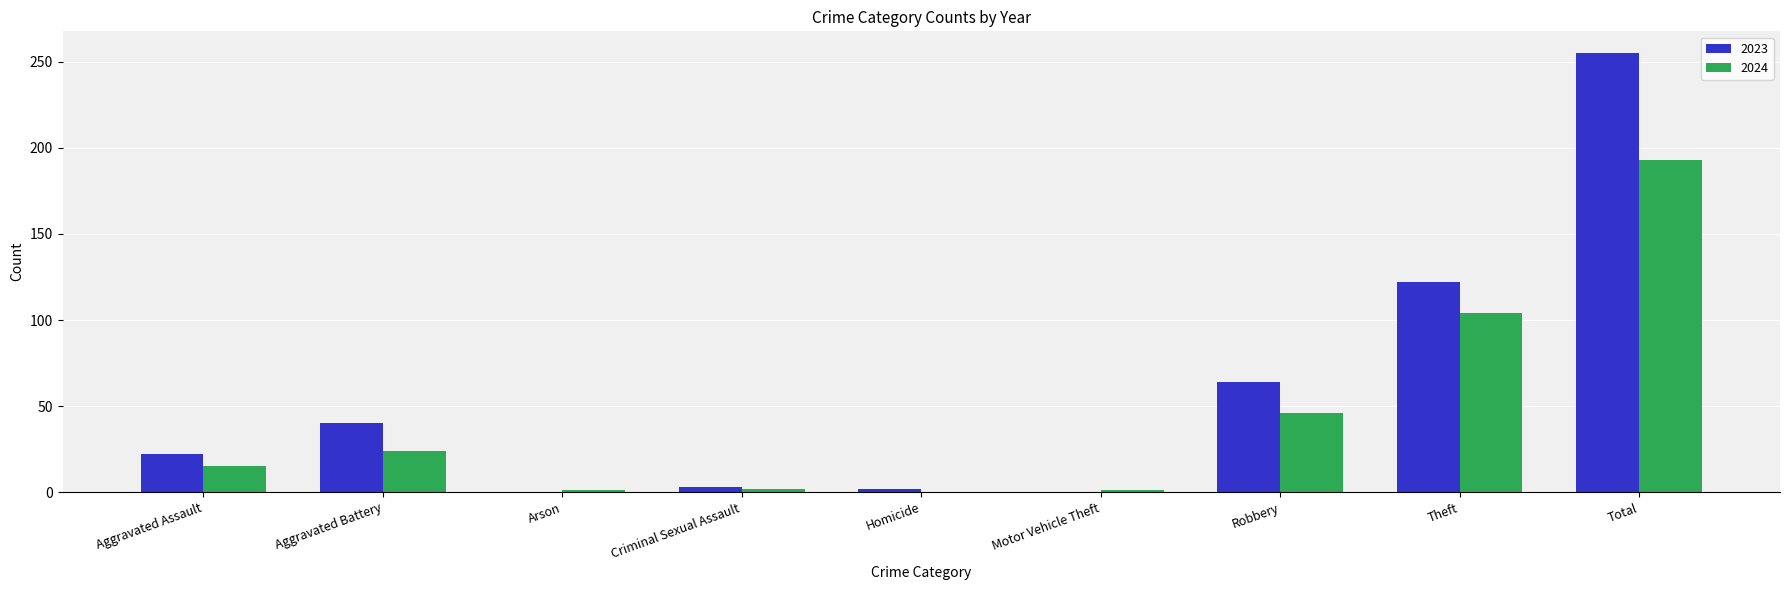

Between Aggravated Battery and Arson, which series saw the biggest shift?

2023